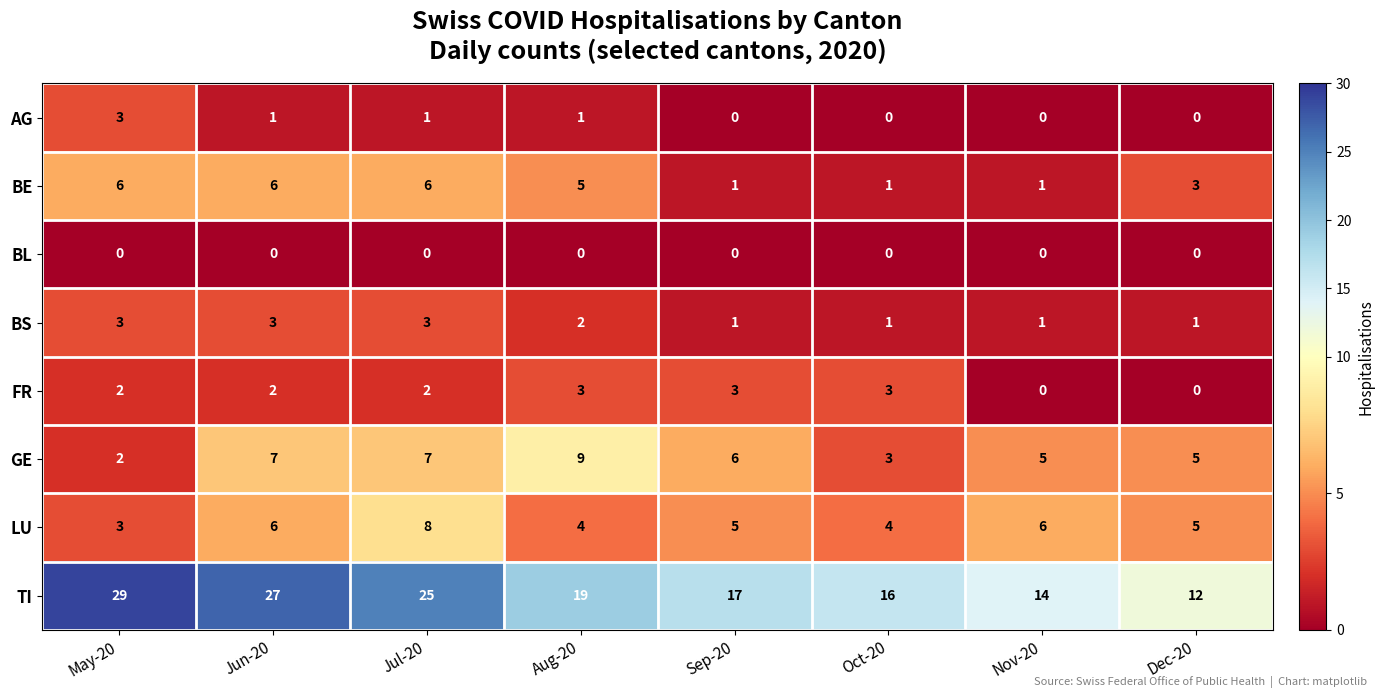

Rank the categories by TI value from lowest to highest.

Dec-20, Nov-20, Oct-20, Sep-20, Aug-20, Jul-20, Jun-20, May-20